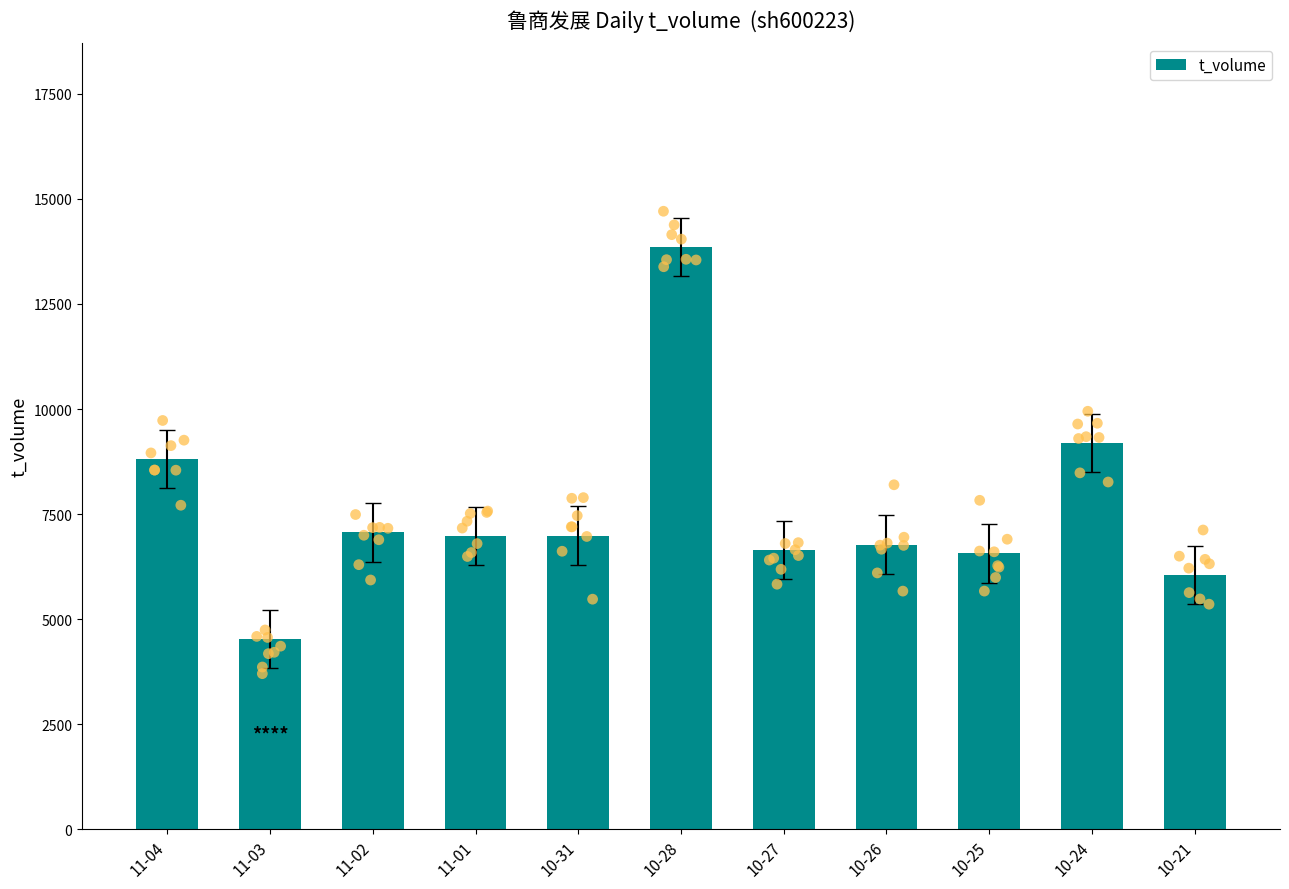

What is the change in value from 10-31 to 10-24?

+2203